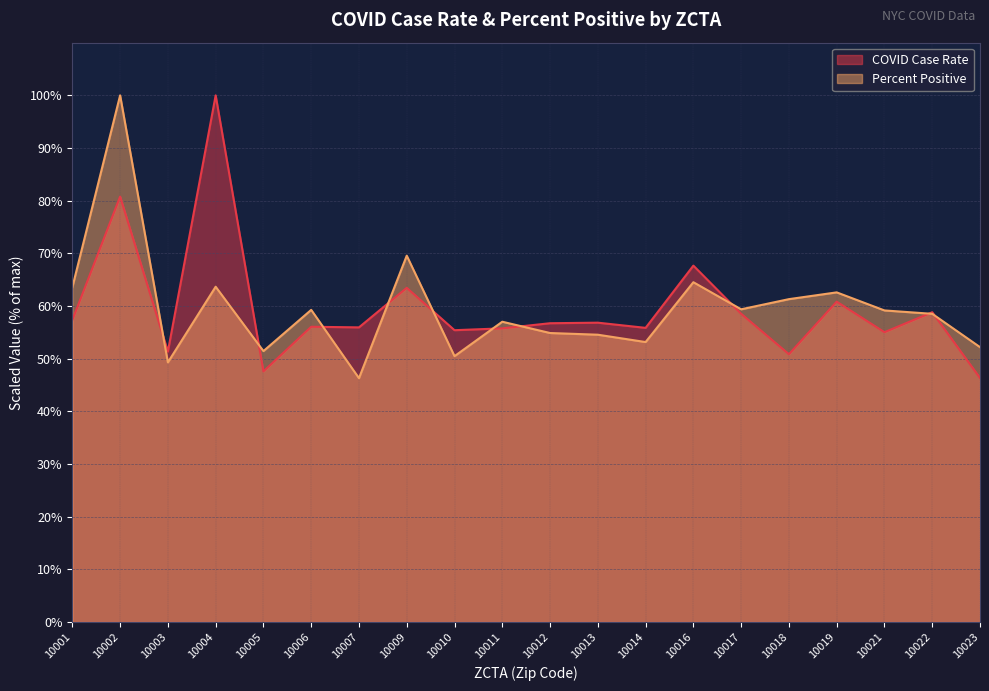

True or false: PERCENT_POSITIVE has more than 2 interior local peaks.

True